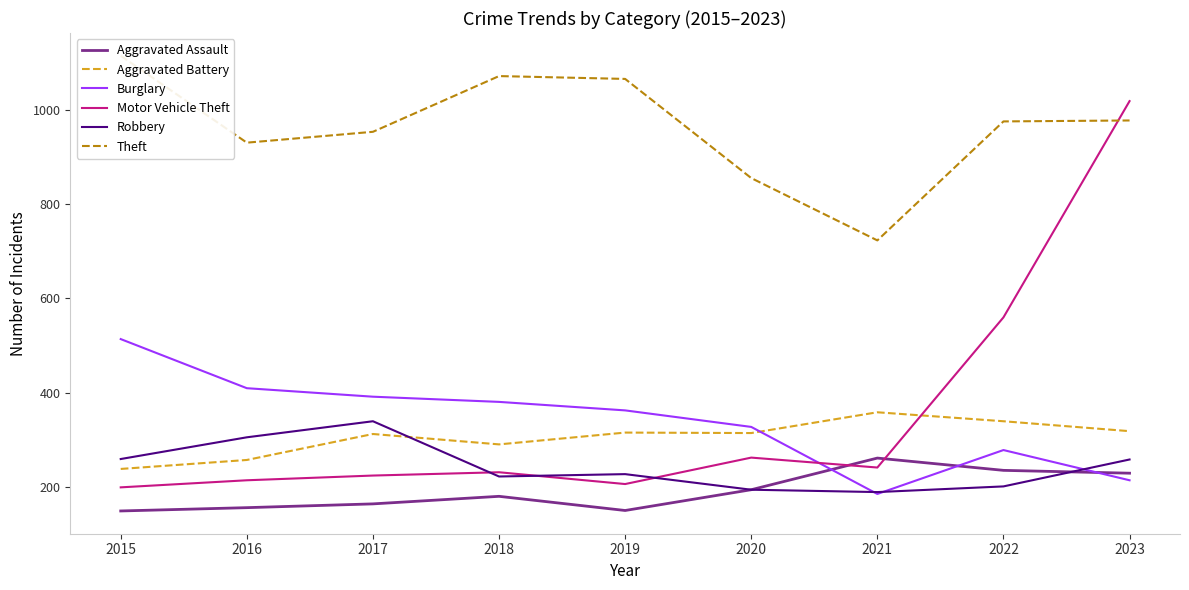

At which label is Aggravated Assault closest to 206?

2020